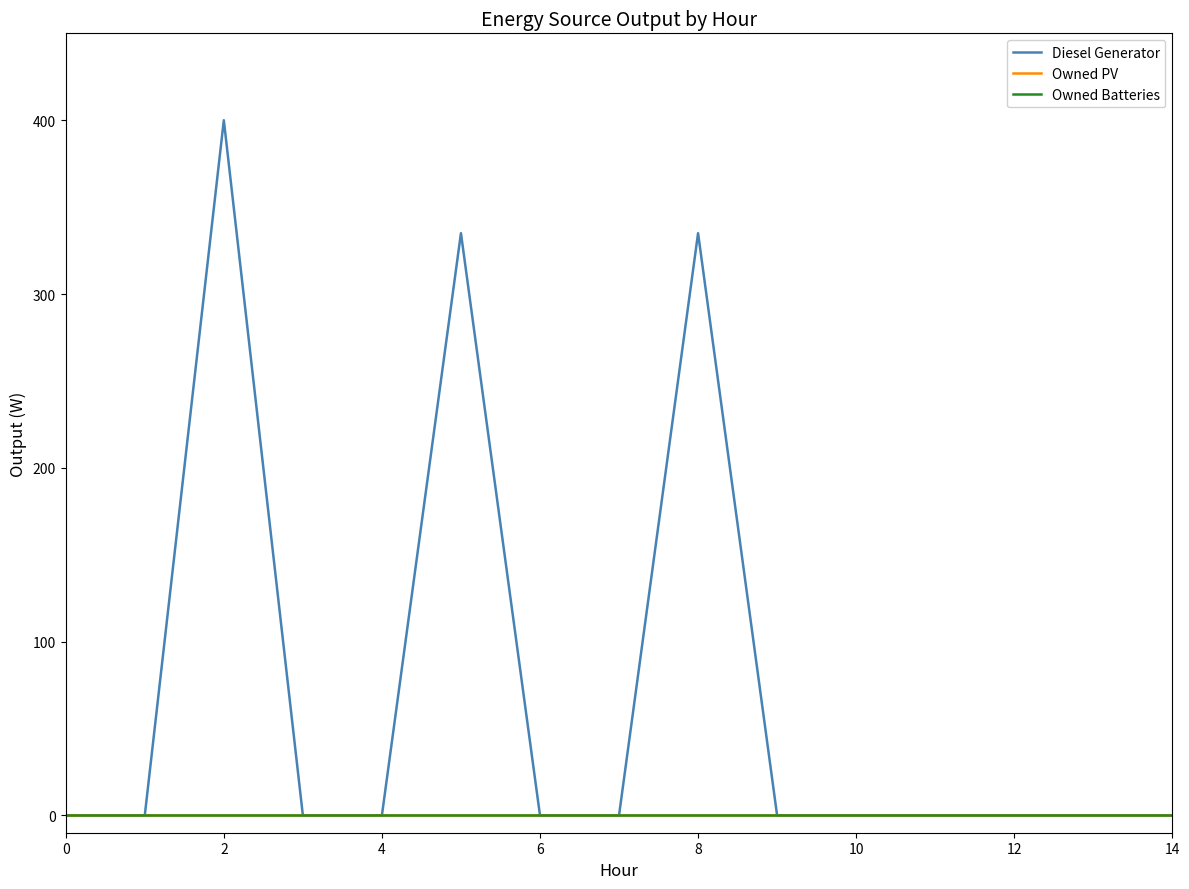

What is the sum of all Diesel Generator values?

1070.0